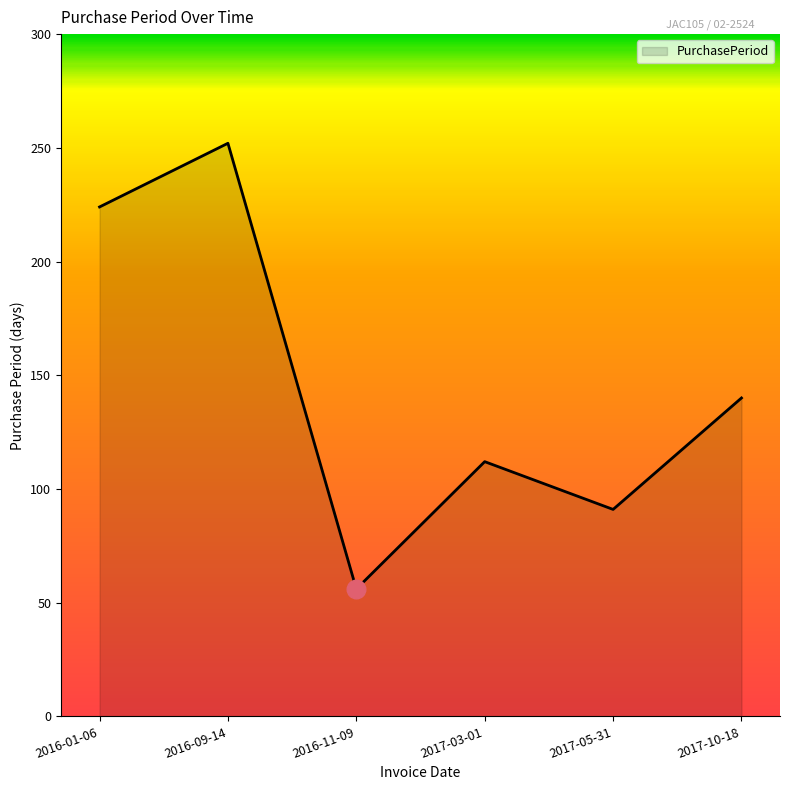

What is the change in value from 2017-03-01 to 2017-10-18?

+28